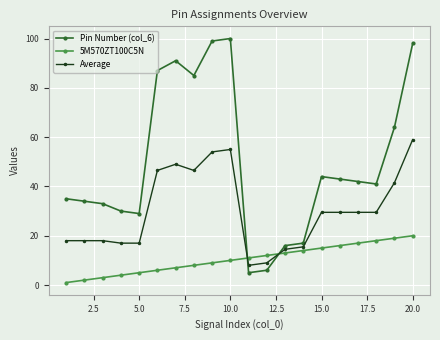

How many lines are shown in the chart?

3